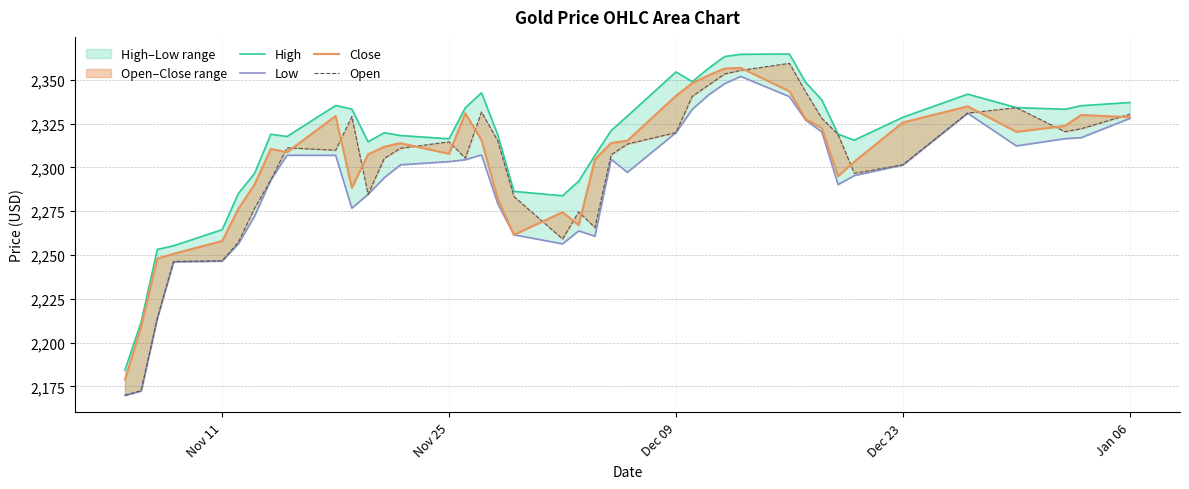

Reading left to right, list all the values displayed in this chart.

High: 2184.3	2211.8	2253.2	2255.3	2264.5	2285.2	2296.7	2319.0	2317.7	2335.4	2333.4	2314.7	2319.9	2318.2	2316.4	2334.1	2342.7	2318.8	2286.4	2283.9	2292.2	2306.9	2321.1	2329.3	2354.6	2349.0	2356.6	2363.3	2364.6	2364.8	2348.6	2338.5	2319.1	2315.6	2328.7	2341.9	2334.2	2333.3	2335.3	2337.1
Low: 2169.9	2172.3	2214.0	2246.1	2246.6	2256.4	2272.3	2292.8	2307.0	2306.9	2276.8	2284.6	2294.2	2301.5	2303.3	2304.4	2307.2	2279.4	2261.6	2256.4	2263.8	2260.8	2304.7	2297.2	2319.9	2333.2	2341.3	2347.9	2352.0	2340.4	2327.1	2320.3	2290.2	2295.4	2301.4	2331.0	2312.3	2316.4	2317.0	2328.0
Close: 2178.8	2209.2	2248.0	2250.7	2258.0	2276.4	2290.3	2310.6	2308.7	2329.4	2288.4	2307.5	2311.9	2313.9	2307.8	2331.0	2315.6	2282.2	2261.6	2274.5	2267.1	2304.7	2314.0	2315.3	2340.9	2348.1	2352.6	2356.5	2356.8	2343.5	2327.7	2322.4	2295.0	2303.3	2325.7	2334.9	2320.4	2323.7	2330.0	2328.7
Open: 2169.9	2172.6	2214.0	2246.3	2246.7	2257.4	2276.8	2292.8	2311.2	2309.9	2329.1	2284.6	2305.2	2311.0	2314.7	2305.3	2331.7	2315.3	2283.5	2259.2	2274.7	2265.7	2307.2	2313.4	2319.9	2340.6	2347.0	2353.4	2355.5	2359.5	2343.2	2328.1	2318.9	2296.7	2301.5	2331.1	2334.2	2320.4	2322.1	2330.4